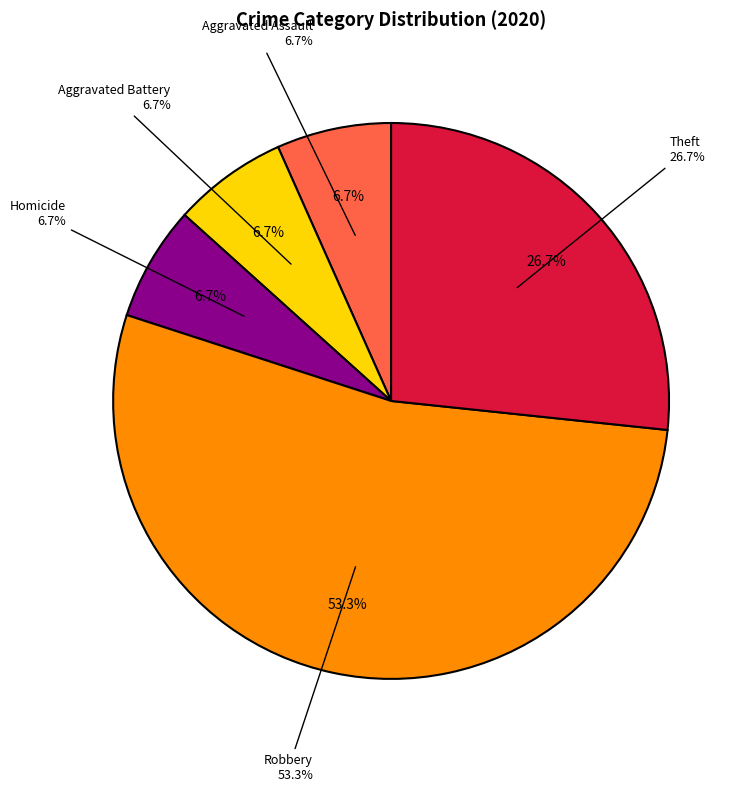

What is the change in value from Aggravated Battery to Robbery?

+7